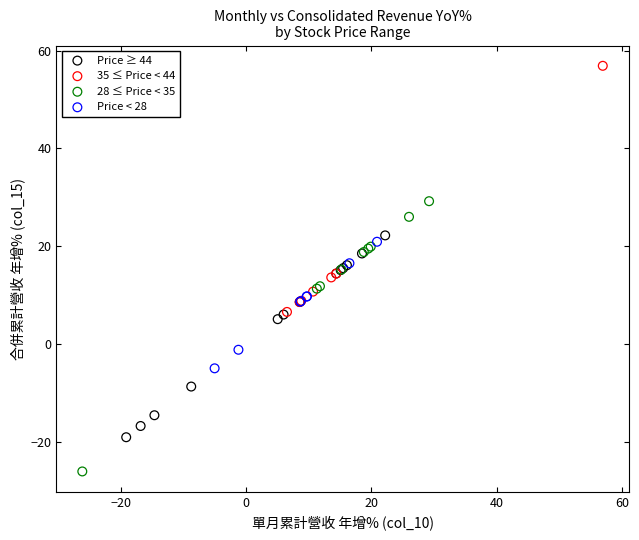

Which series contains the highest Y value?

35 ≤ Price < 44